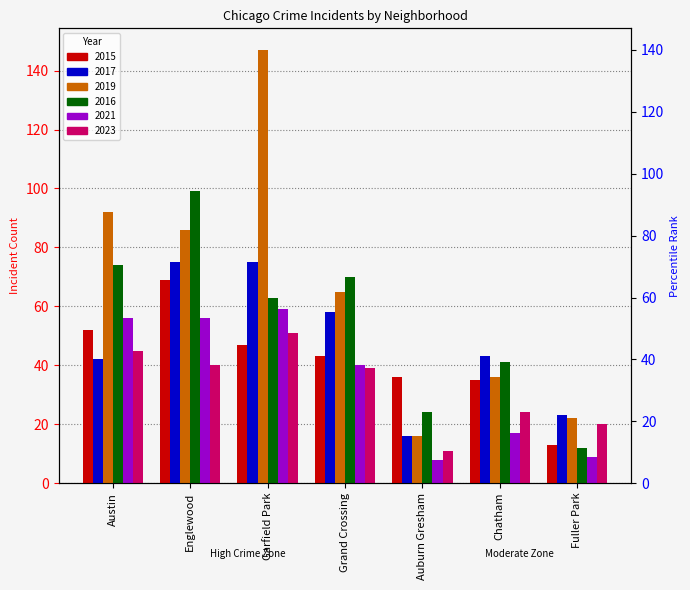

What is the value of the 2019 bar at the 6th from the left?

36